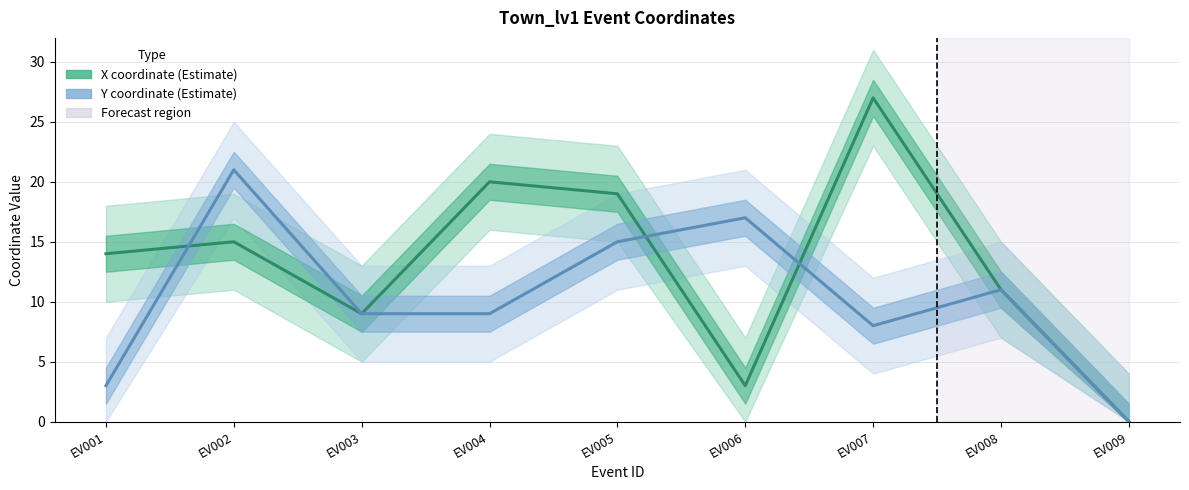

At how many categories does at least one series exceed 16?

5